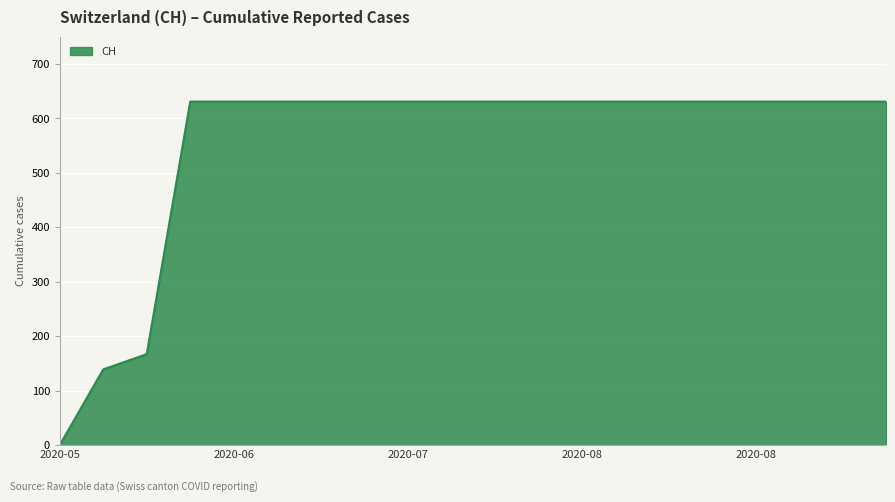

What is the difference between the maximum and minimum values?

631